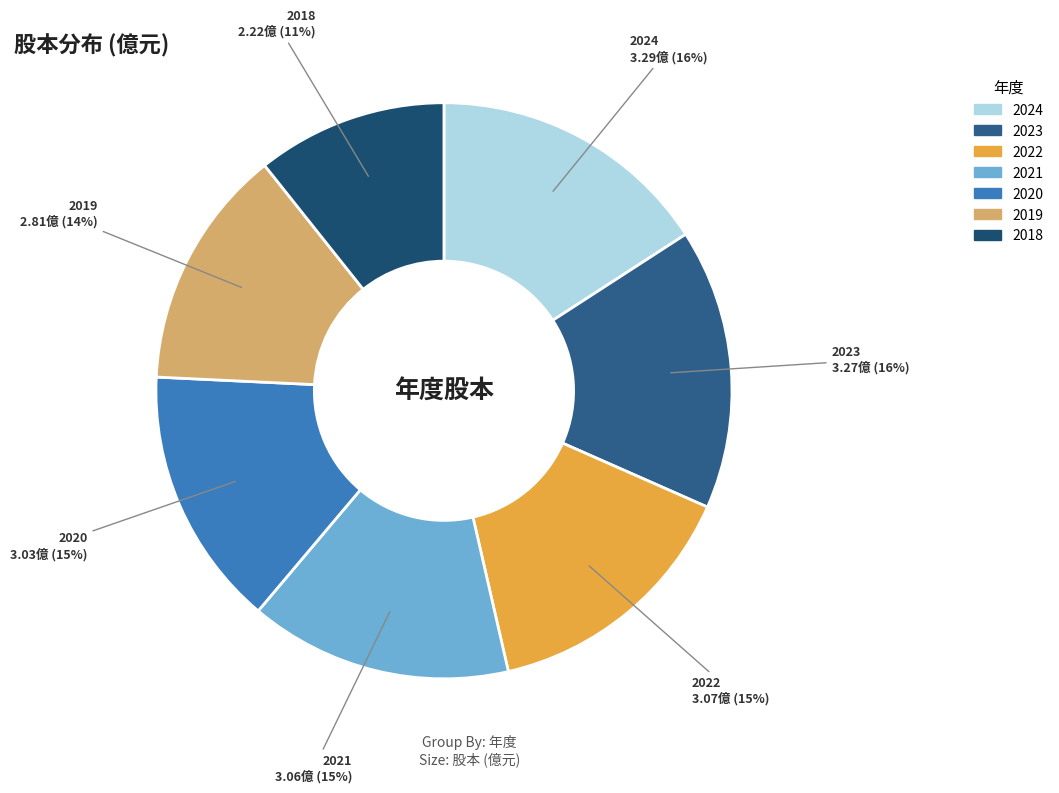

Which slice is the smallest?

2018